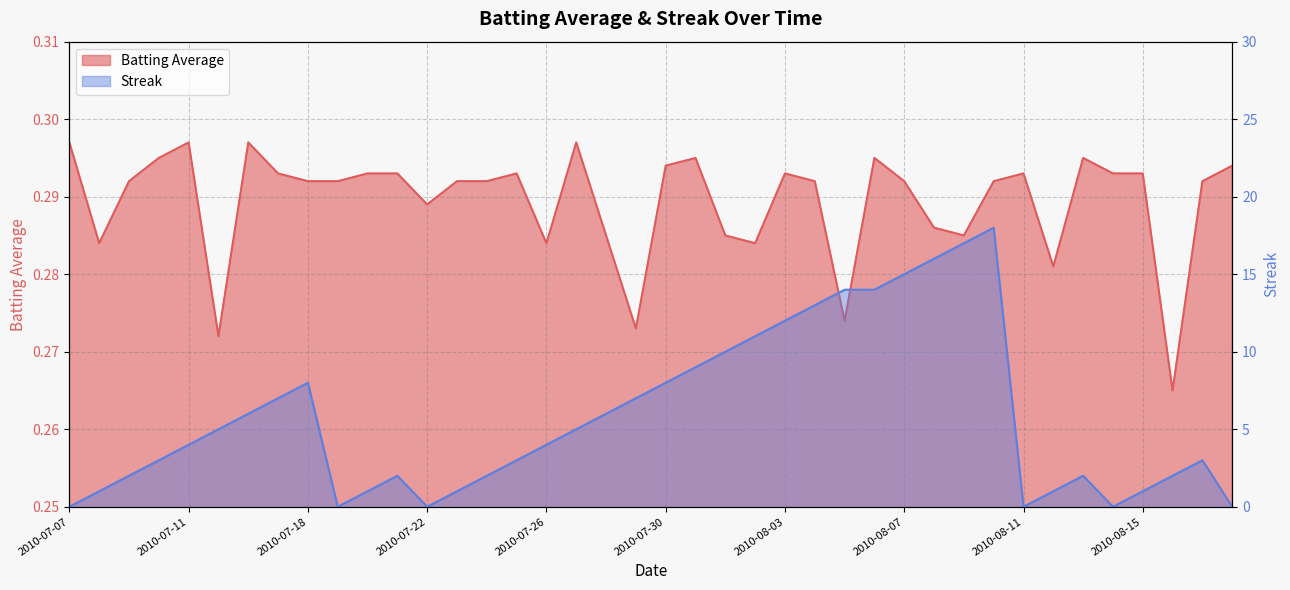

Is it true that Streak equals 10.0 at 2010-08-01?

True